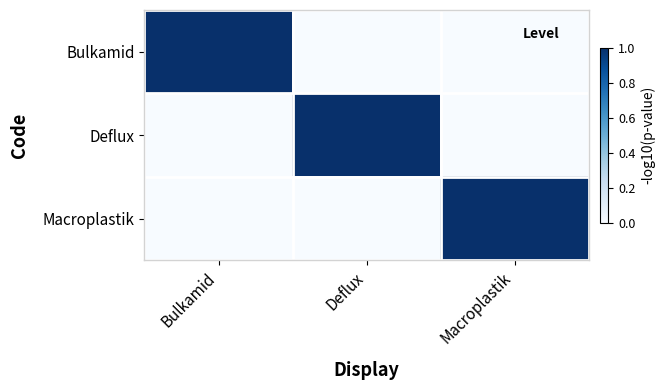

What is the total value across all series at Macroplastik?

1